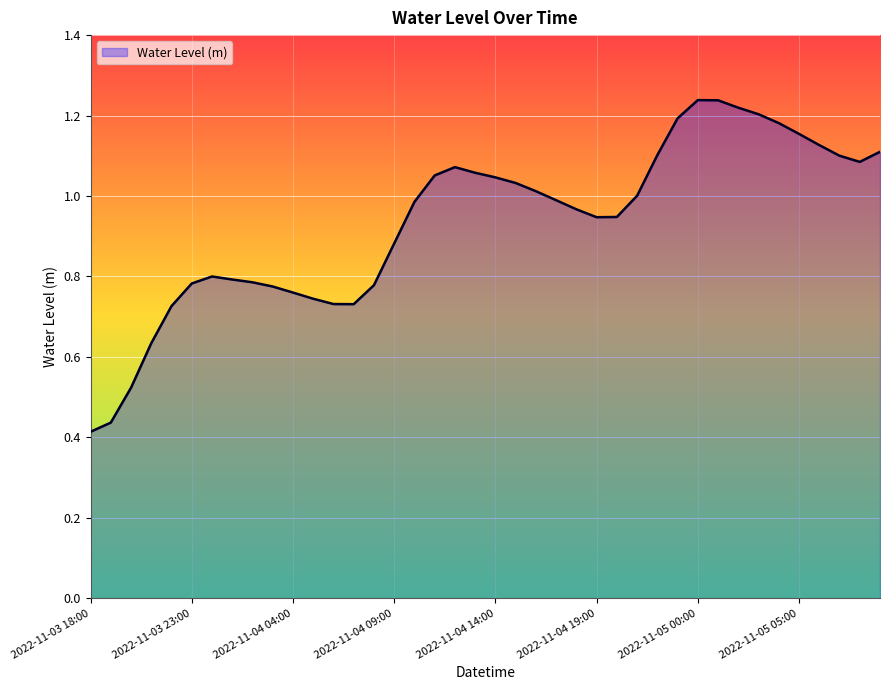

How many lines are shown in the chart?

1